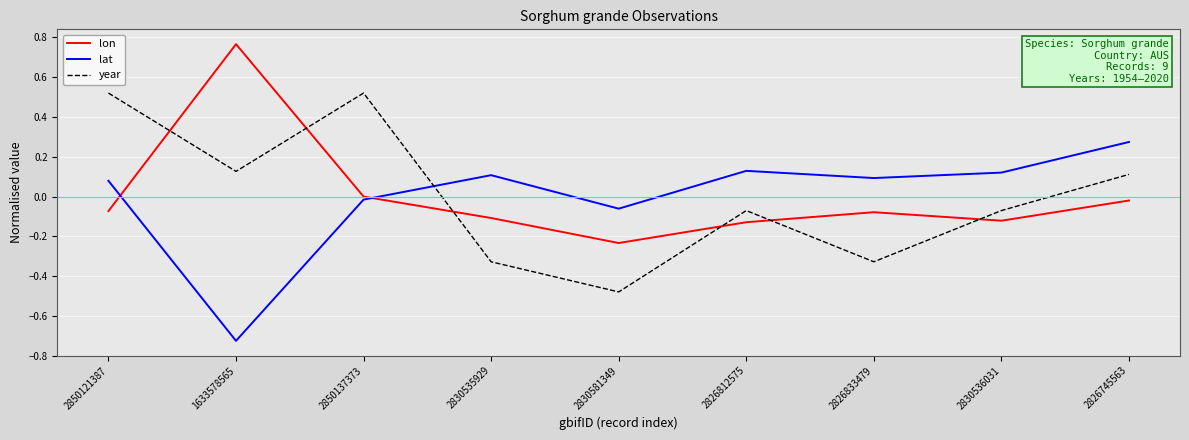

What are all the series names shown in the legend?

lon, lat, year